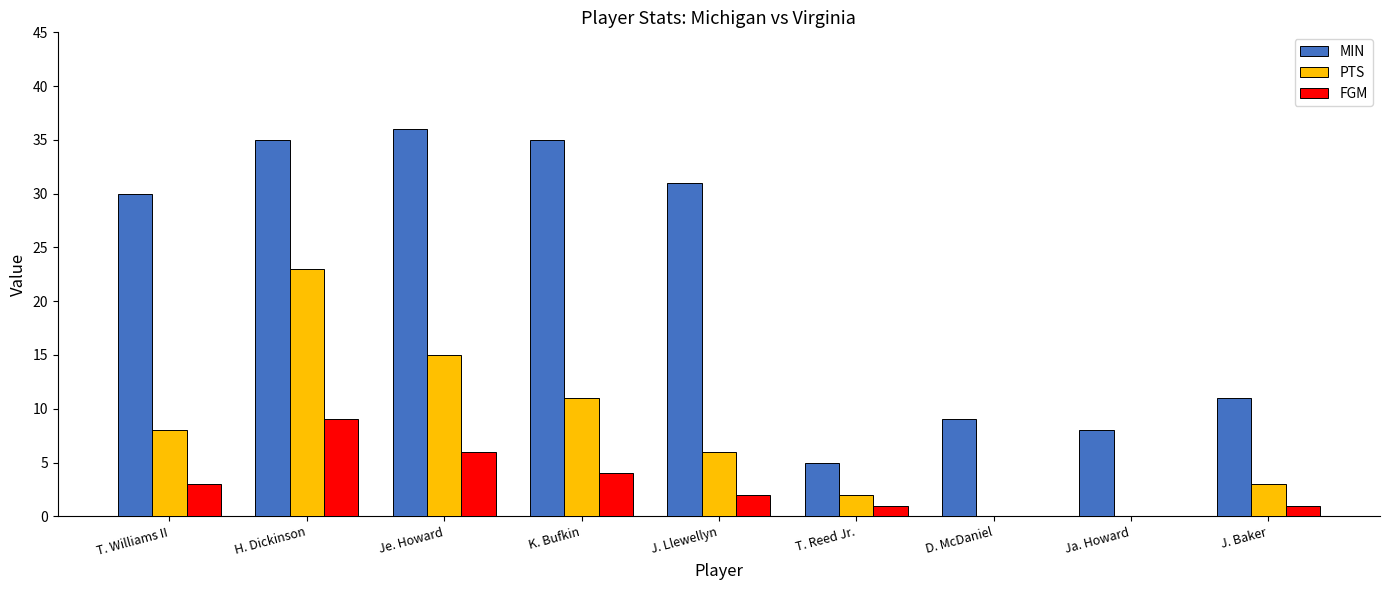

Count the number of categories in the chart.

9